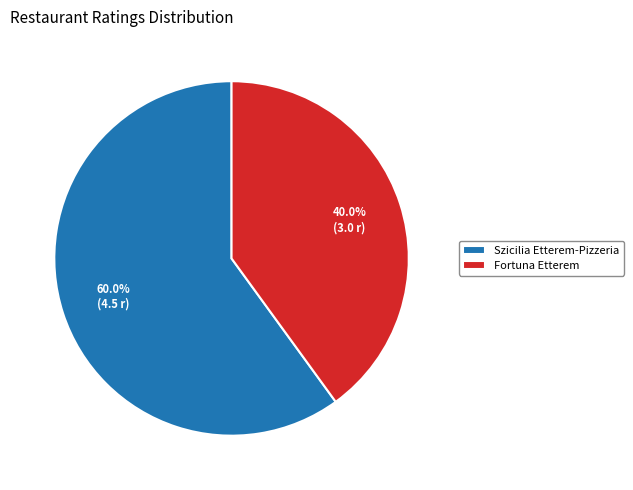

What is the ratio of the value at Szicilia Etterem-Pizzeria to the value at Fortuna Etterem?

1.5